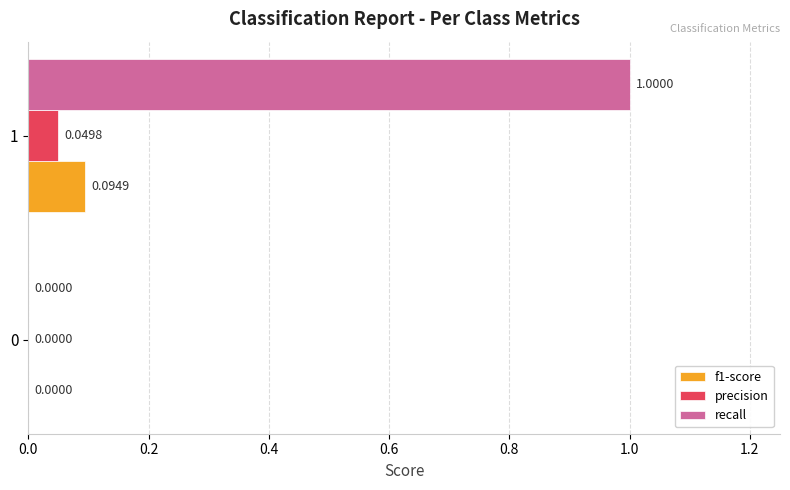

Which series changed the most between 0 and 1?

recall